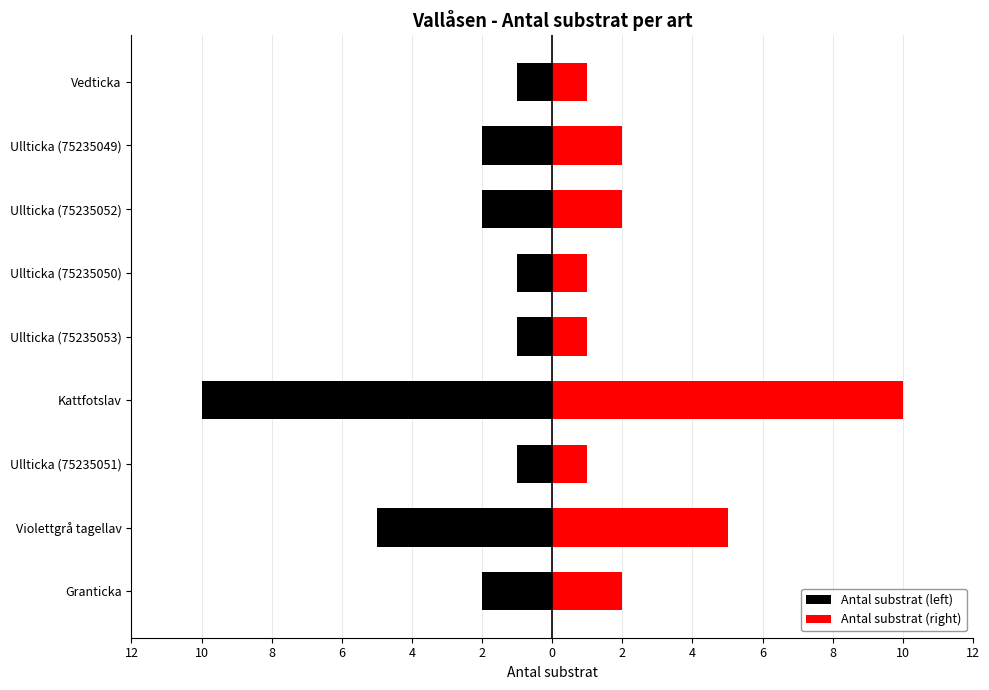

How many distinct data groups are displayed?

2